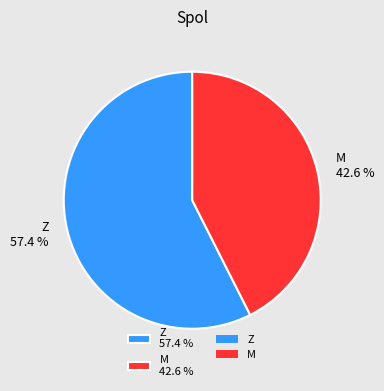

The M slice represents 33% of the pie. True or false?

False